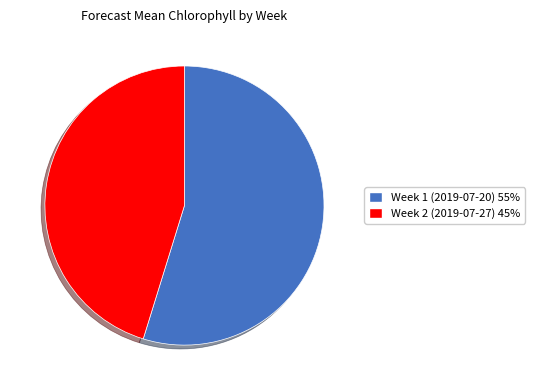

Does Week 1 (2019-07-20) 55% account for over 50% of the chart?

Yes